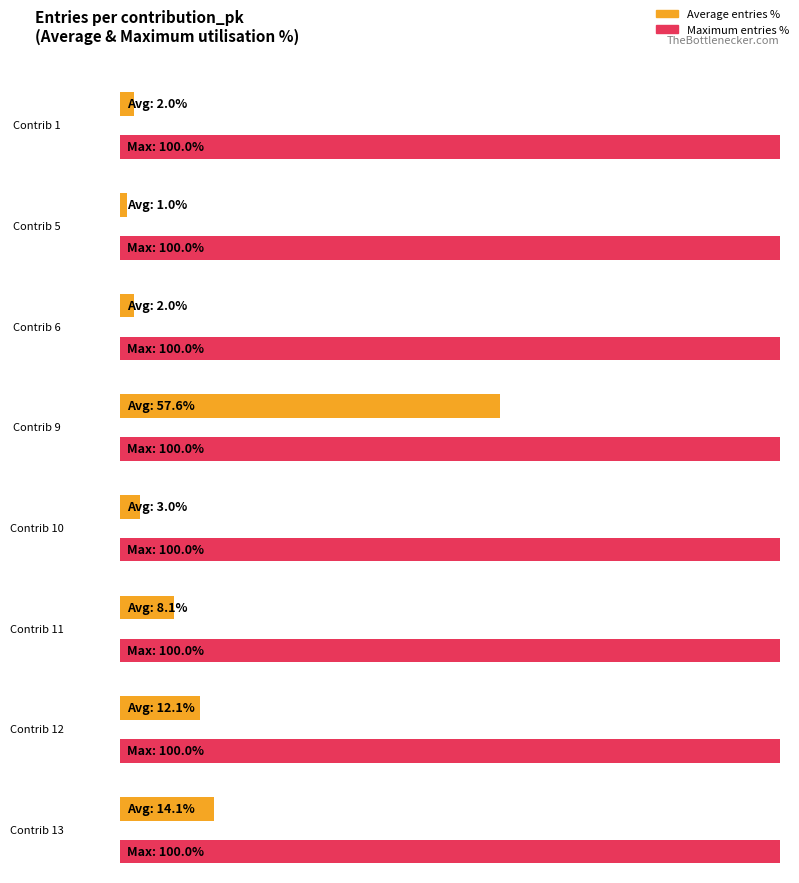

What is the average value?

12